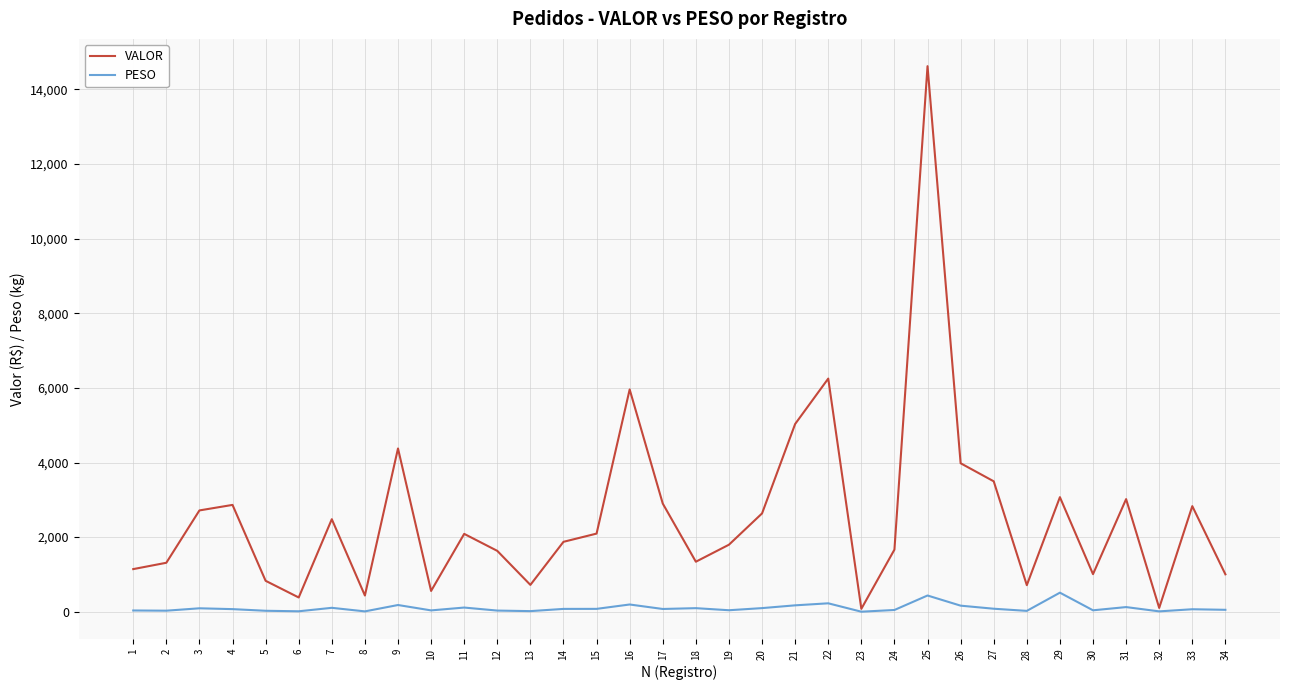

List the series in order of their overall mean, lowest first.

PESO, VALOR